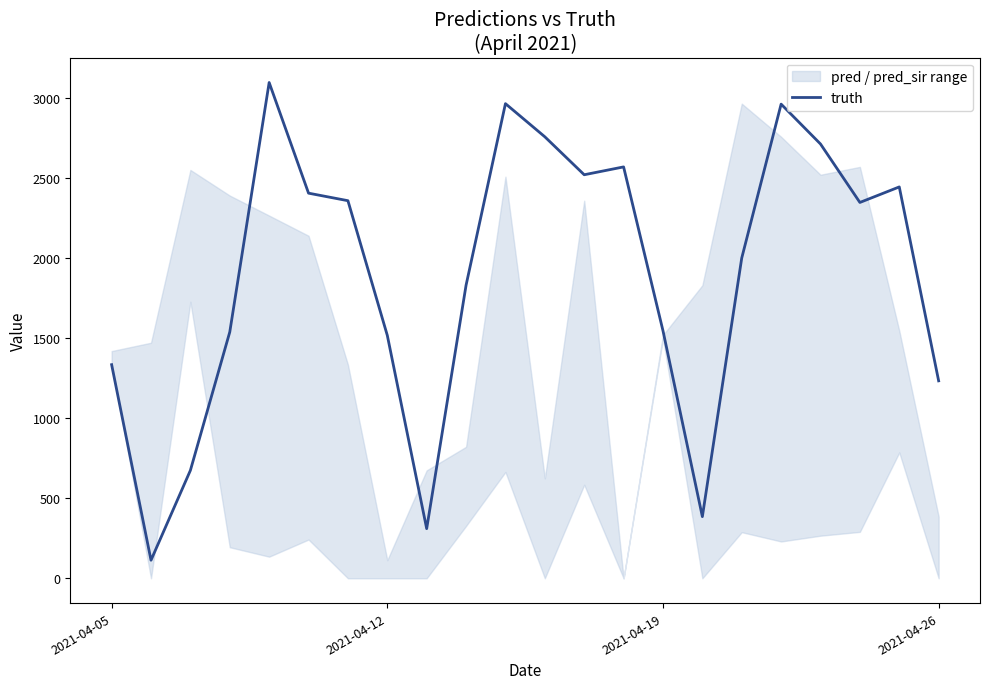

What is the lowest value of the truth series?

113